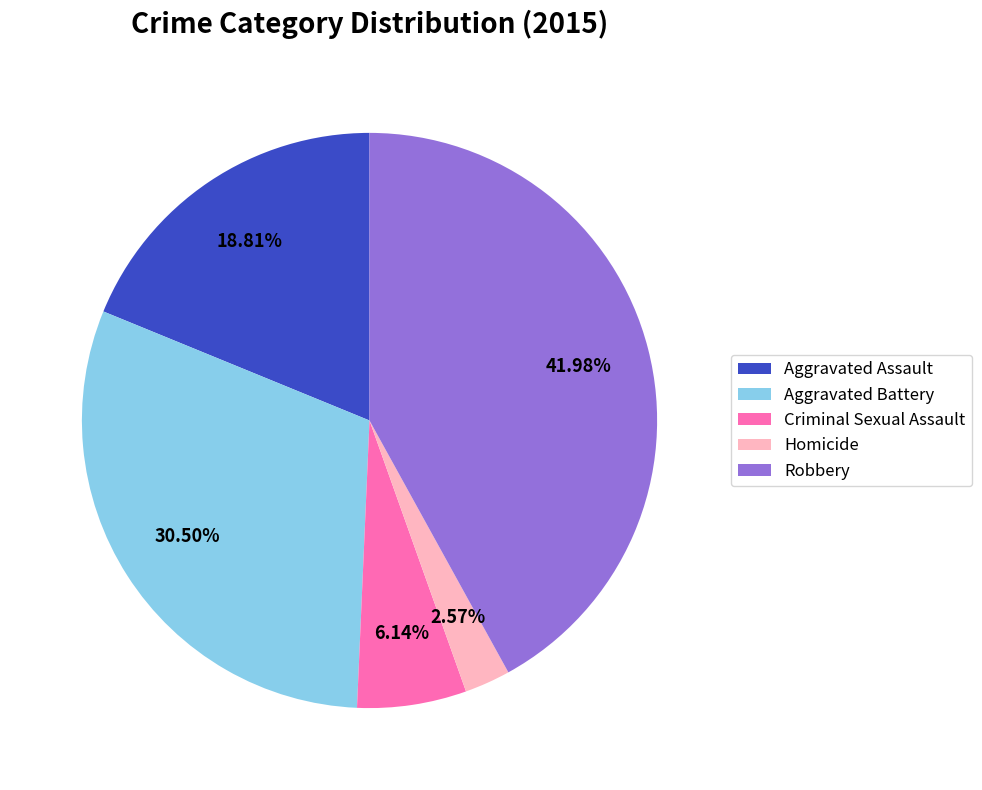

To the nearest percent, what is the average slice percentage?

20%